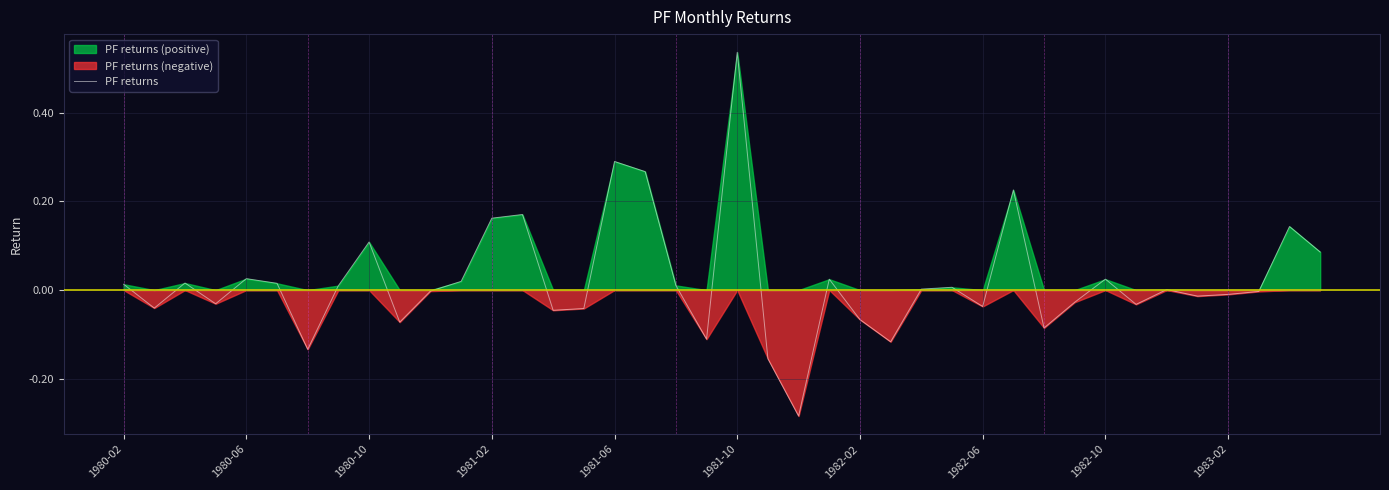

What is the minimum value shown in the chart?

-0.3